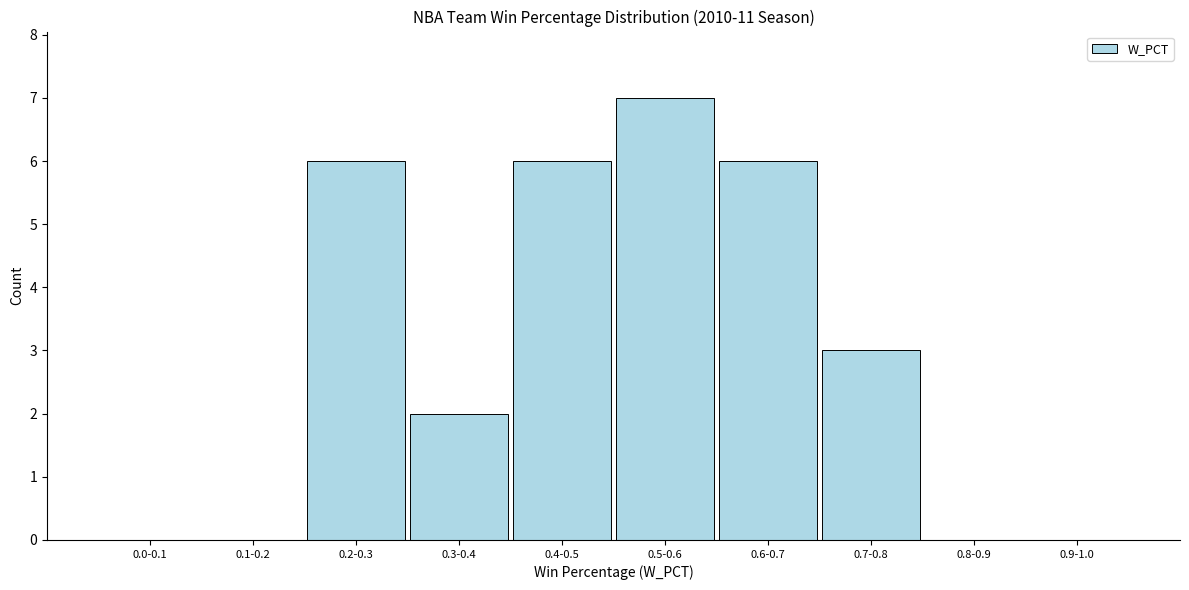

Reading right to left, list all the values displayed in this chart.

0.9-1.0=0	0.8-0.9=0	0.7-0.8=3	0.6-0.7=6	0.5-0.6=7	0.4-0.5=6	0.3-0.4=2	0.2-0.3=6	0.1-0.2=0	0.0-0.1=0